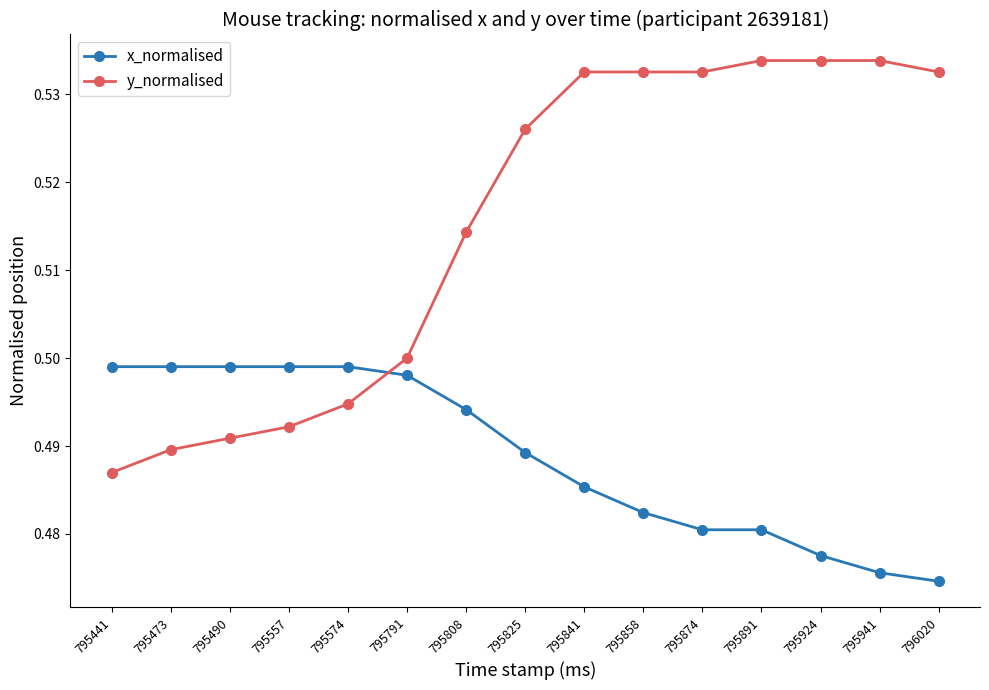

At which label does y_normalised reach its minimum?

795441